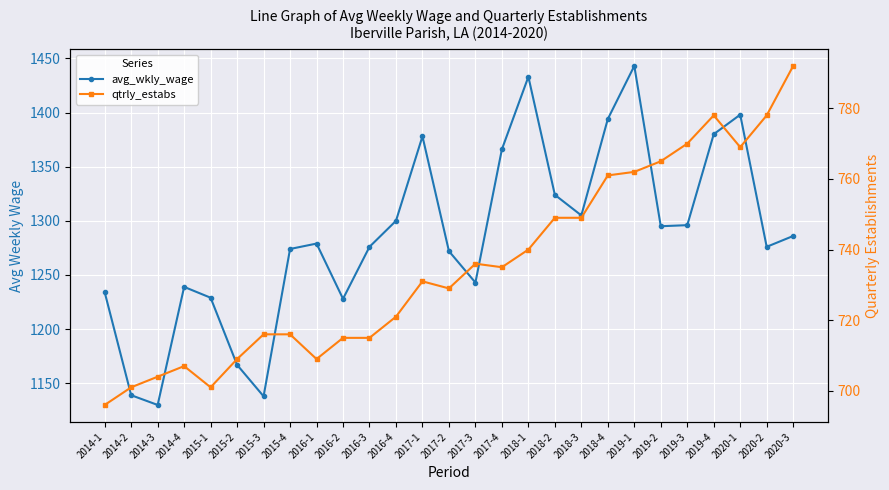

Reading left to right, extract all data points from this chart.

avg_wkly_wage: 1234	1139	1130	1239	1229	1167	1138	1274	1279	1228	1276	1300	1378	1272	1243	1366	1433	1324	1305	1394	1443	1295	1296	1380	1398	1276	1286
qtrly_estabs: 696	701	704	707	701	709	716	716	709	715	715	721	731	729	736	735	740	749	749	761	762	765	770	778	769	778	792